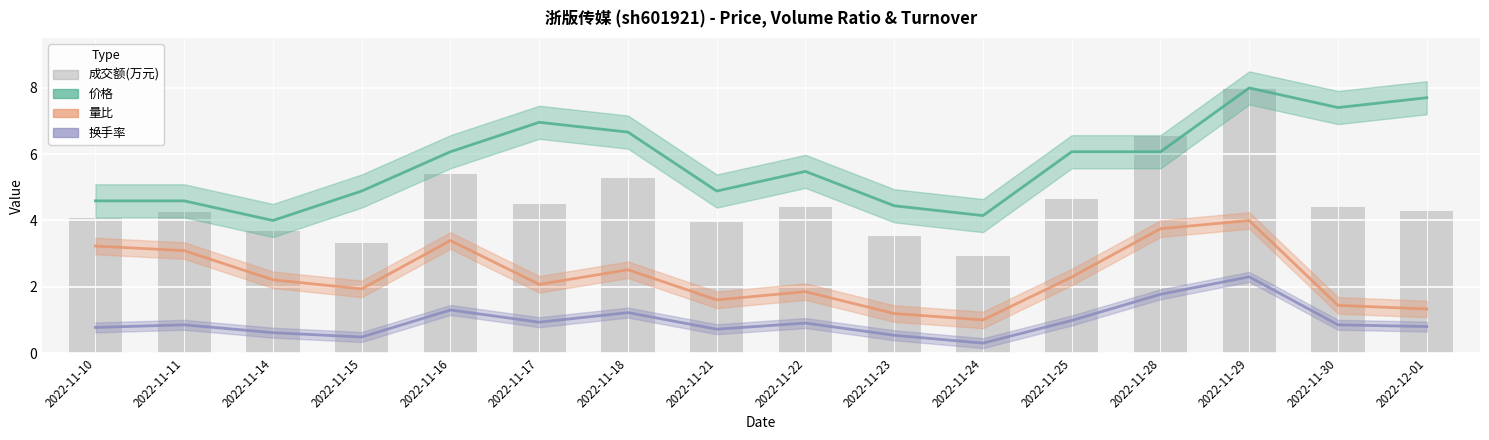

True or false: 价格 has a value of 5.5 at 2022-11-22.

True